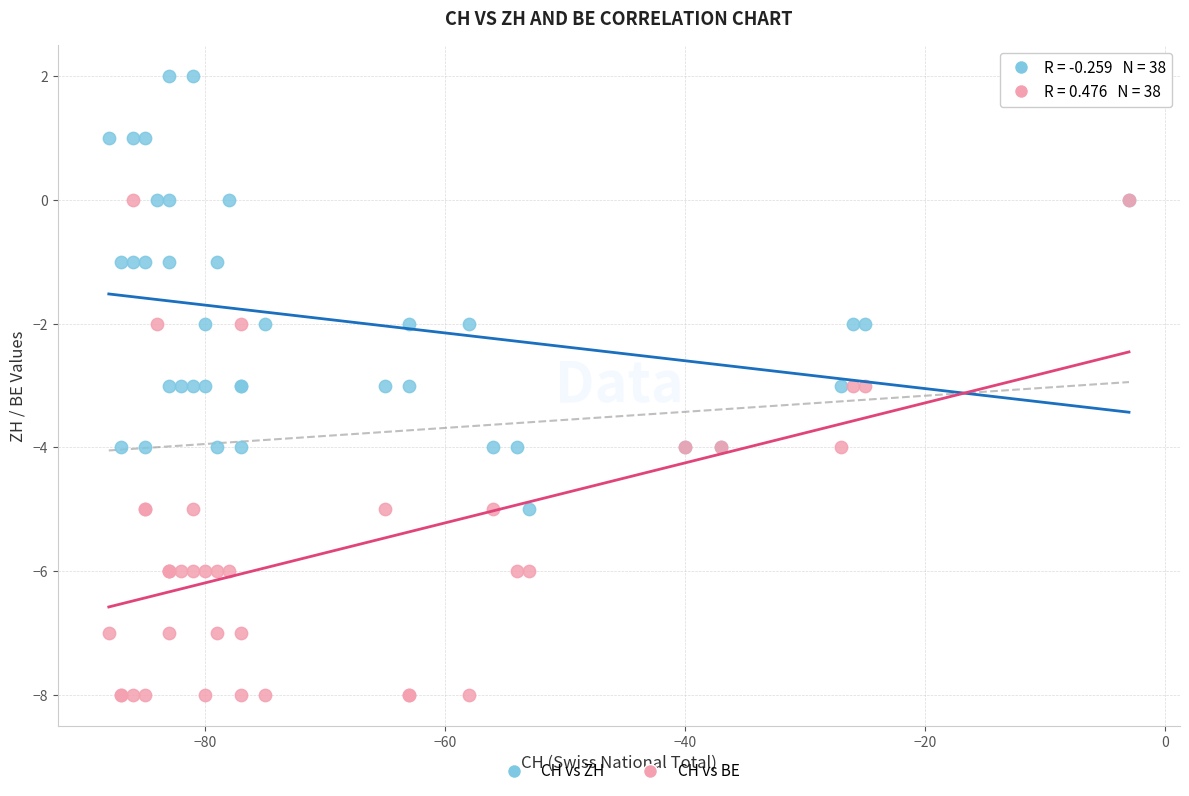

Which series contains the lowest Y value?

CH vs BE